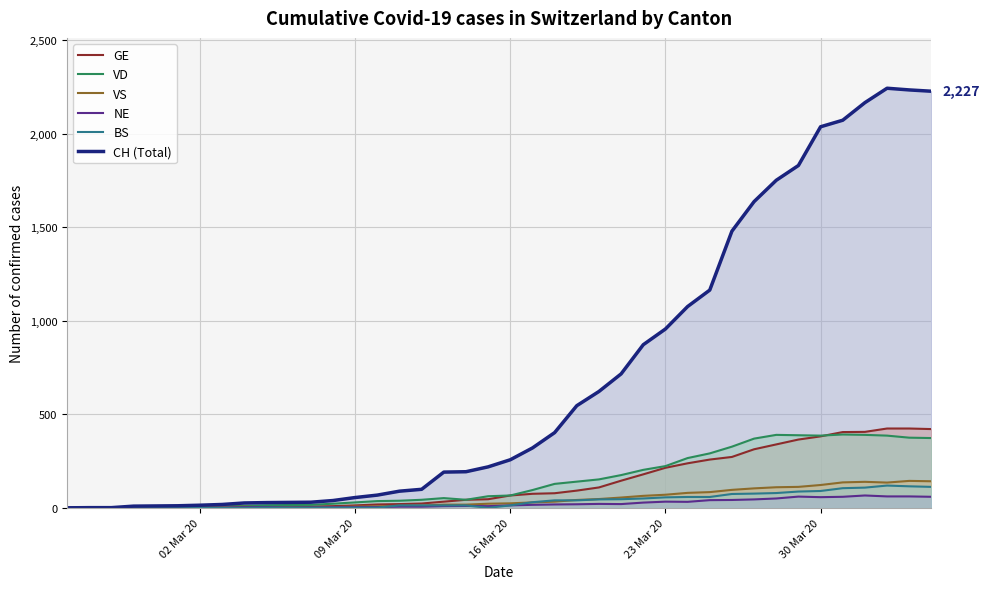

True or false: VD and BS cross at least once.

False